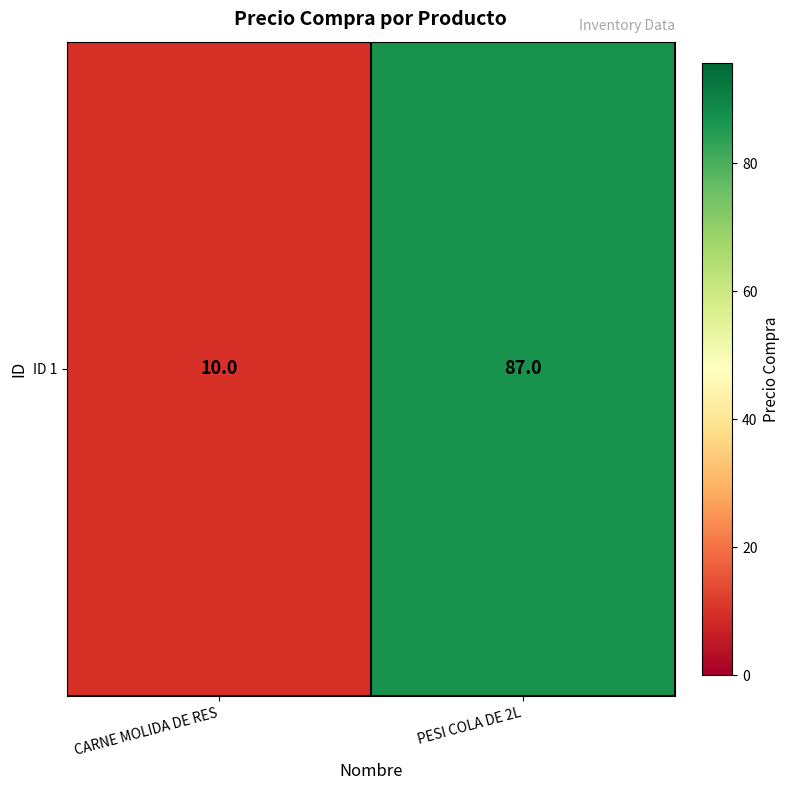

Between PESI COLA DE 2L and CARNE MOLIDA DE RES, which is larger?

PESI COLA DE 2L